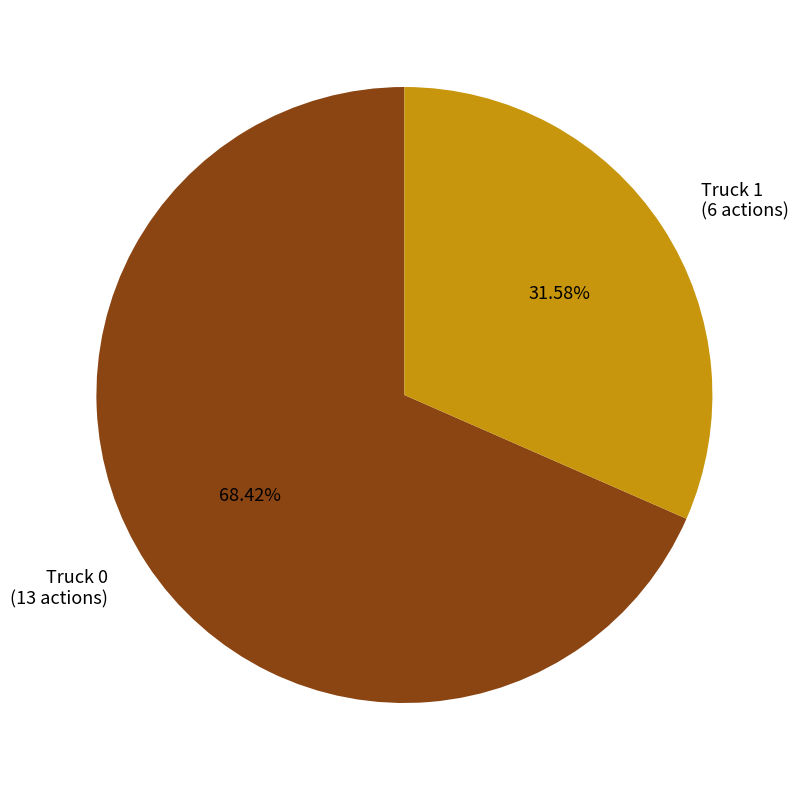

Which has a higher value, Truck 1 (6 actions) or Truck 0 (13 actions)?

Truck 0 (13 actions)